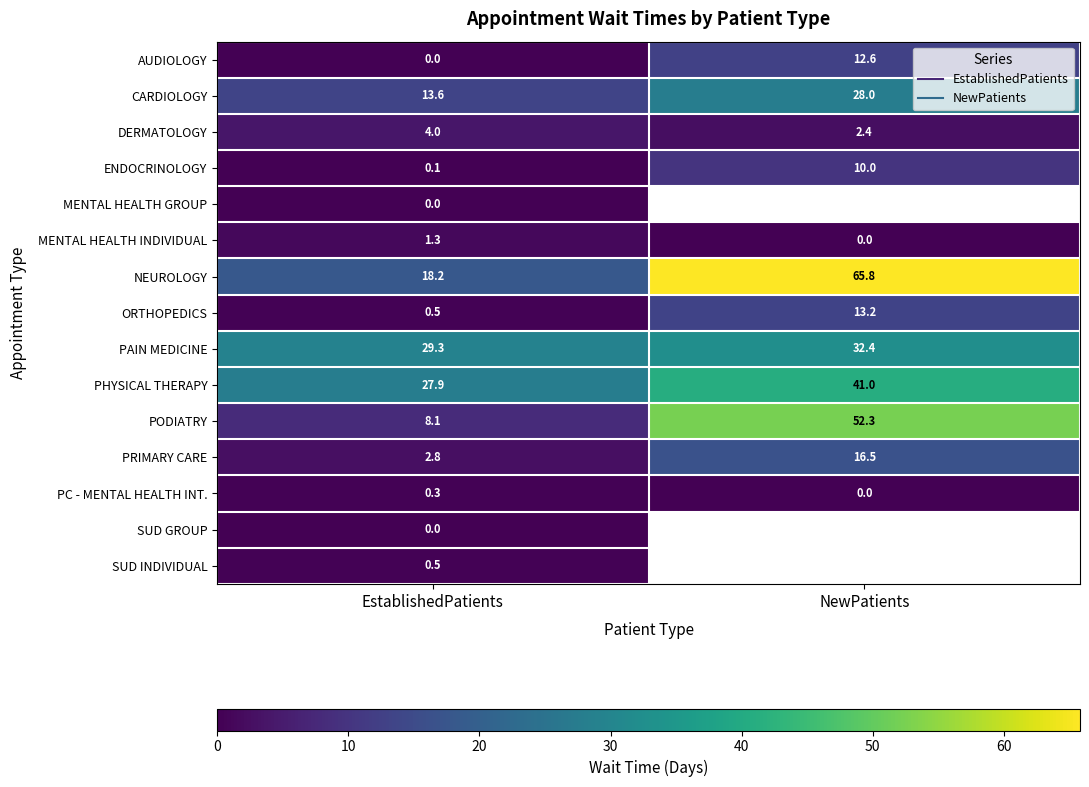

The value of CARDIOLOGY at NewPatients is 28.0. True or false?

True